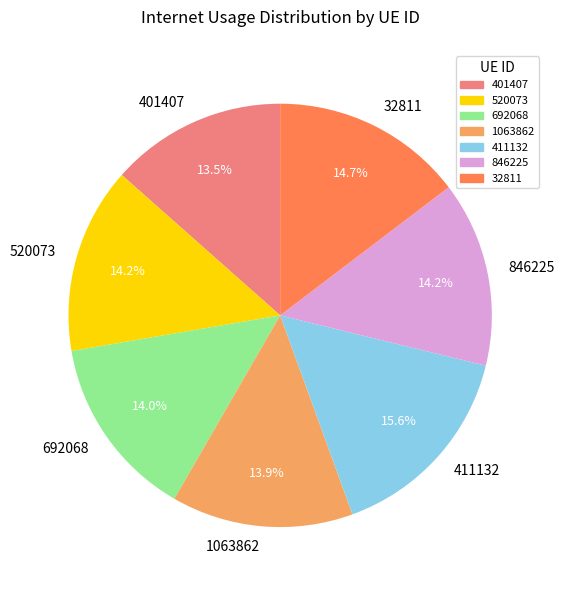

What percentage do 692068 and 520073 together represent?

28.2%